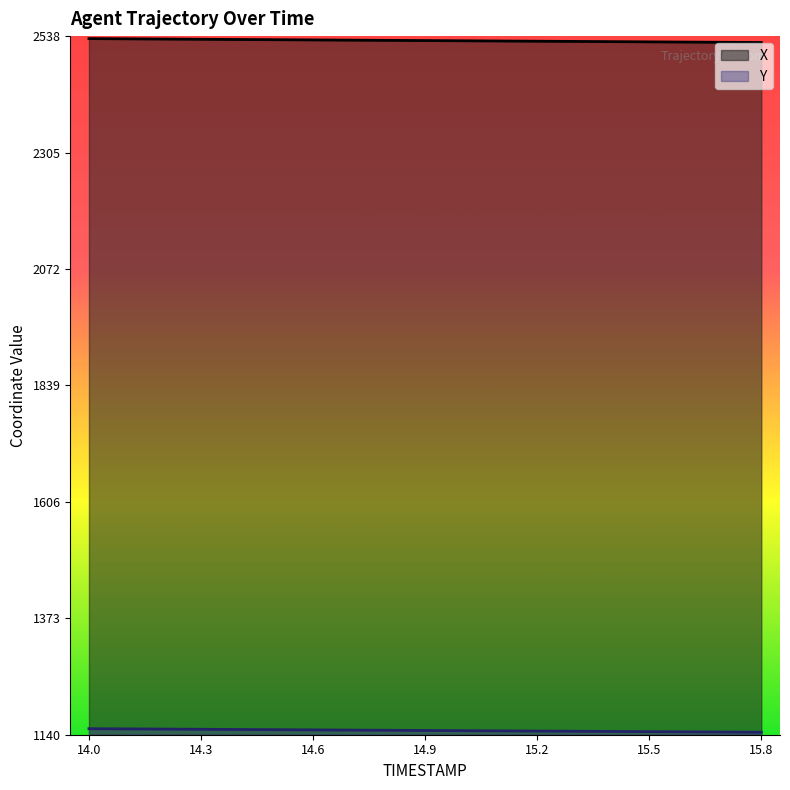

What is the approximate value of X at 15.5?

2526.3